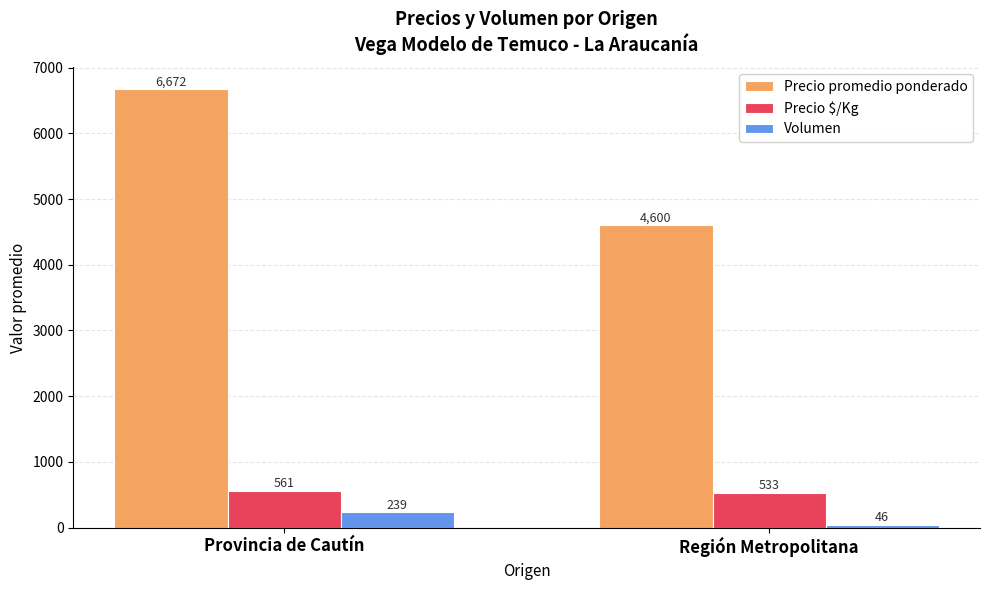

What is the highest value of the Precio $/Kg series?

561